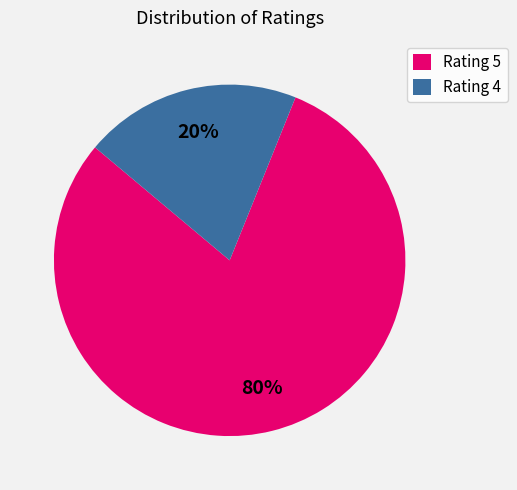

Is there a majority slice in this chart?

Yes